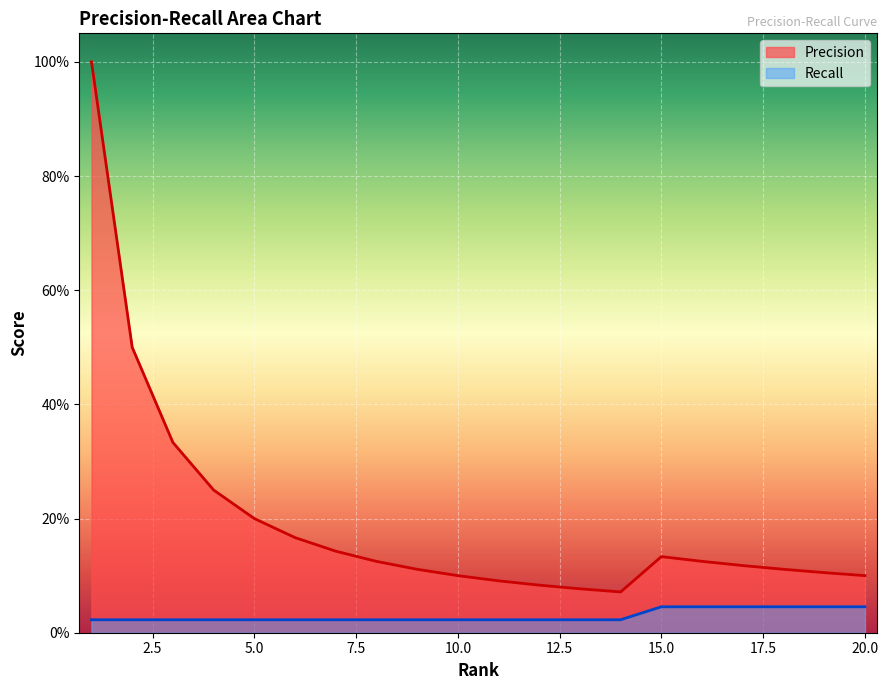

Count the Recall values in the range 0 to 1.

20